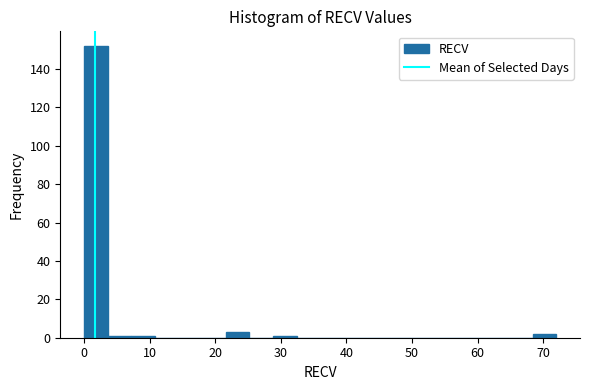

Around what value on the x-axis is the tallest bar? Give the approximate position of its centre, as read against the axis.

2